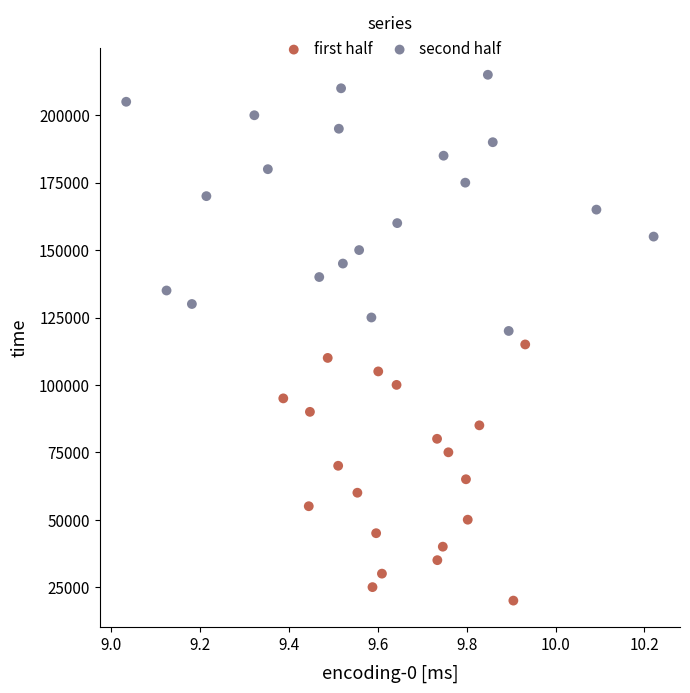

Which series reaches the minimum Y coordinate?

first half